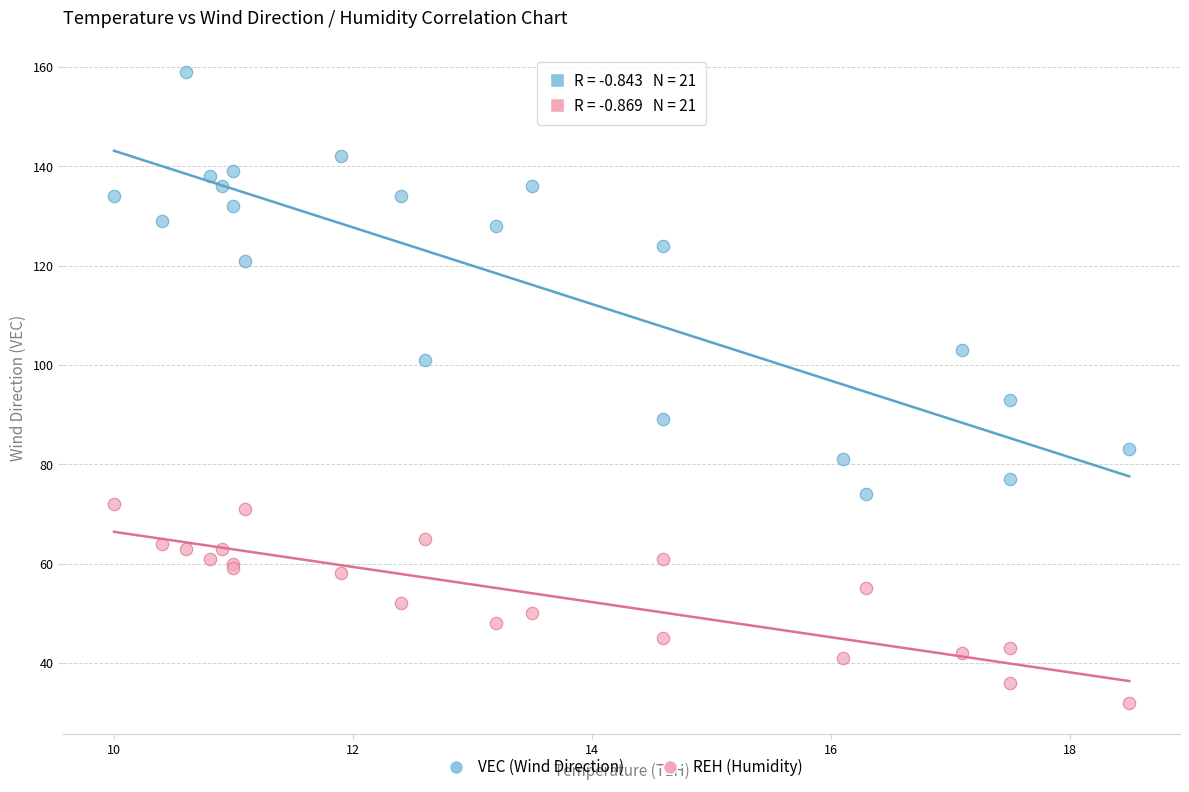

Which series has the widest spread of Y values?

VEC (Wind Direction)